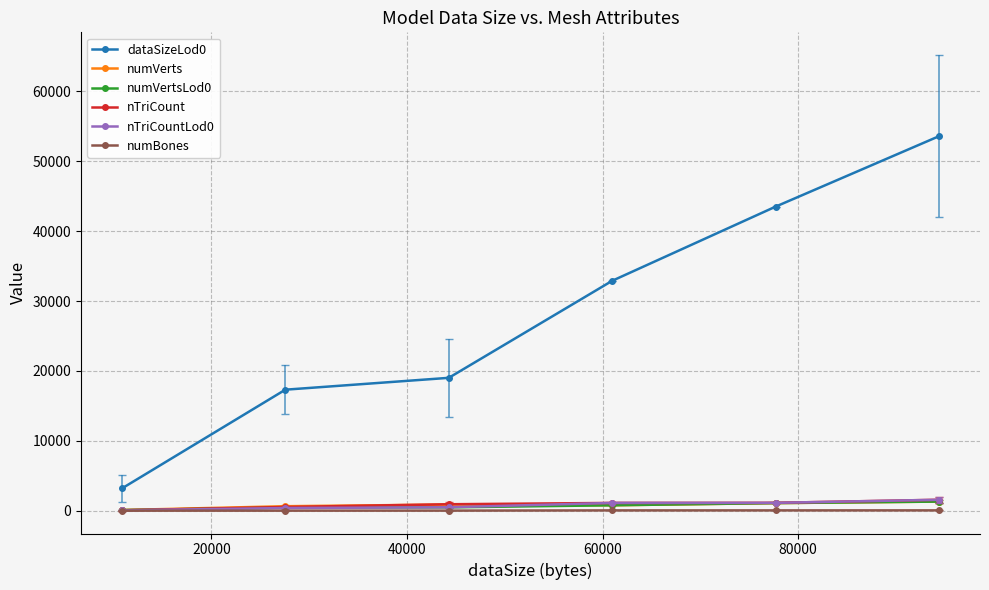

Which series has the widest spread of values?

dataSizeLod0